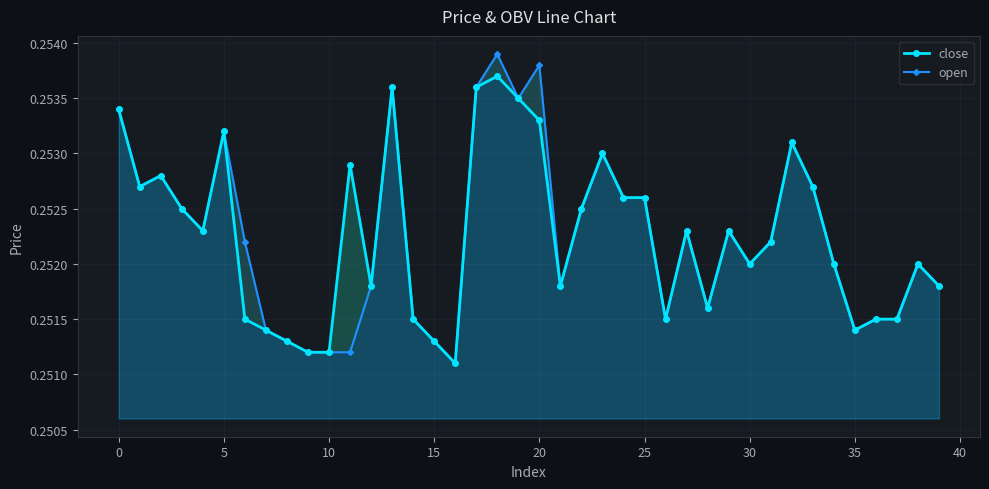

What is the sum of all open values?

10.1